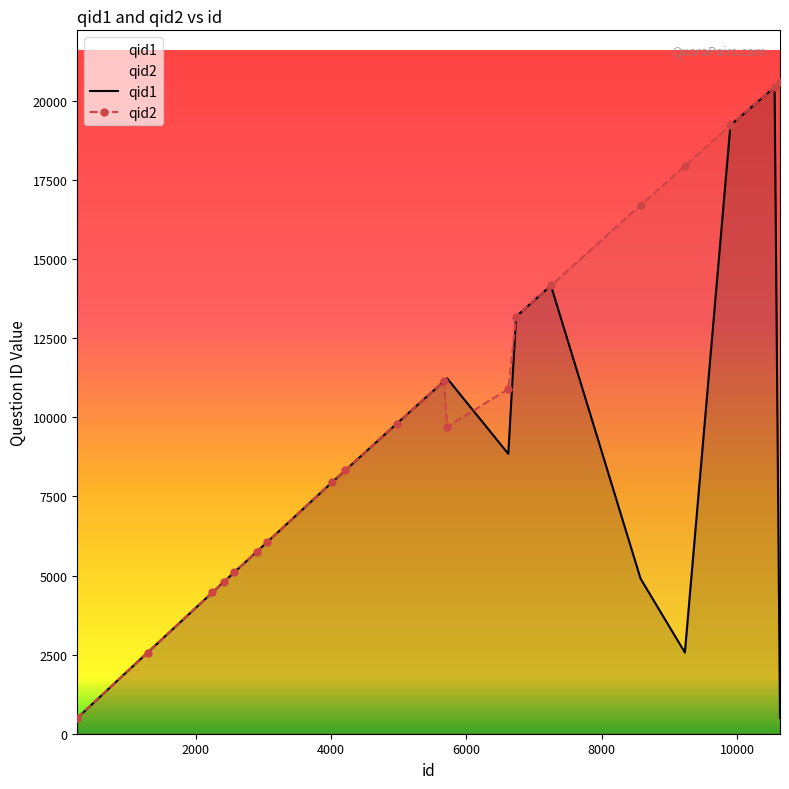

How many intersections are there between qid2 and qid1?

2